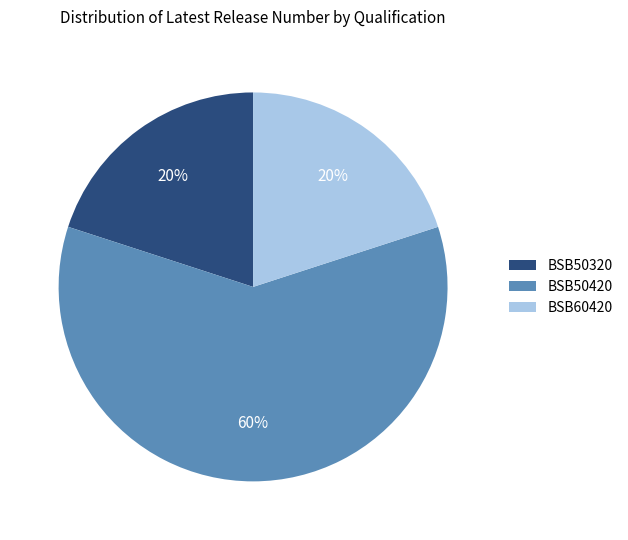

Combined, do BSB60420 and BSB50320 account for over 50%?

No